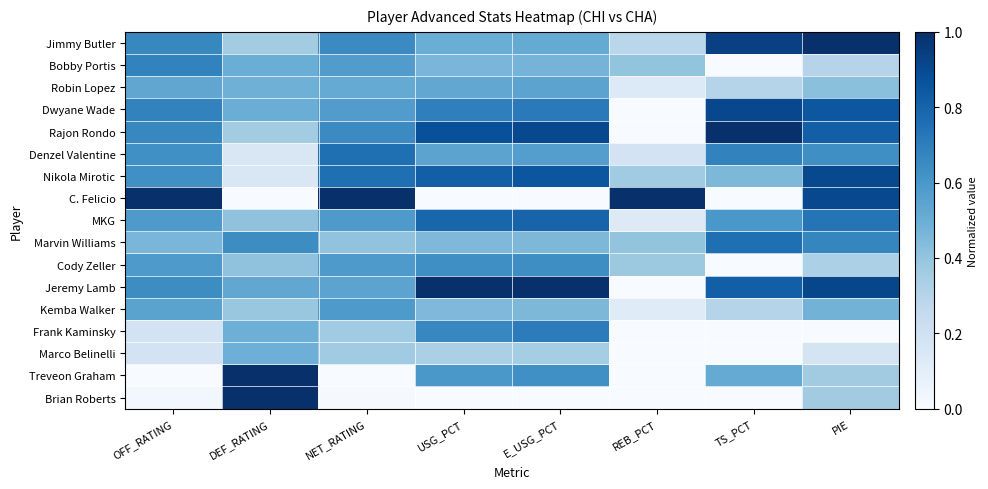

Reading left to right, list all the values displayed in this chart.

Jimmy Butler: OFF_RATING=0.7	DEF_RATING=0.4	NET_RATING=0.7	USG_PCT=0.5	E_USG_PCT=0.5	REB_PCT=0.3	TS_PCT=0.9	PIE=1.0
Bobby Portis: OFF_RATING=0.7	DEF_RATING=0.5	NET_RATING=0.6	USG_PCT=0.5	E_USG_PCT=0.5	REB_PCT=0.4	TS_PCT=0.0	PIE=0.3
Robin Lopez: OFF_RATING=0.5	DEF_RATING=0.5	NET_RATING=0.5	USG_PCT=0.5	E_USG_PCT=0.5	REB_PCT=0.1	TS_PCT=0.3	PIE=0.4
Dwyane Wade: OFF_RATING=0.7	DEF_RATING=0.5	NET_RATING=0.6	USG_PCT=0.7	E_USG_PCT=0.7	REB_PCT=0.0	TS_PCT=0.9	PIE=0.9
Rajon Rondo: OFF_RATING=0.7	DEF_RATING=0.4	NET_RATING=0.7	USG_PCT=0.9	E_USG_PCT=0.9	REB_PCT=0.0	TS_PCT=1.0	PIE=0.8
Denzel Valentine: OFF_RATING=0.6	DEF_RATING=0.2	NET_RATING=0.8	USG_PCT=0.5	E_USG_PCT=0.6	REB_PCT=0.2	TS_PCT=0.7	PIE=0.6
Nikola Mirotic: OFF_RATING=0.6	DEF_RATING=0.2	NET_RATING=0.8	USG_PCT=0.8	E_USG_PCT=0.9	REB_PCT=0.4	TS_PCT=0.5	PIE=0.9
C. Felicio: OFF_RATING=1.0	DEF_RATING=0.0	NET_RATING=1.0	USG_PCT=0.0	E_USG_PCT=0.0	REB_PCT=1.0	TS_PCT=0.0	PIE=0.9
MKG: OFF_RATING=0.6	DEF_RATING=0.4	NET_RATING=0.6	USG_PCT=0.8	E_USG_PCT=0.8	REB_PCT=0.1	TS_PCT=0.6	PIE=0.7
Marvin Williams: OFF_RATING=0.5	DEF_RATING=0.6	NET_RATING=0.4	USG_PCT=0.5	E_USG_PCT=0.5	REB_PCT=0.4	TS_PCT=0.8	PIE=0.7
Cody Zeller: OFF_RATING=0.6	DEF_RATING=0.4	NET_RATING=0.6	USG_PCT=0.6	E_USG_PCT=0.6	REB_PCT=0.4	TS_PCT=0.0	PIE=0.3
Jeremy Lamb: OFF_RATING=0.6	DEF_RATING=0.5	NET_RATING=0.5	USG_PCT=1.0	E_USG_PCT=1.0	REB_PCT=0.0	TS_PCT=0.8	PIE=0.9
Kemba Walker: OFF_RATING=0.5	DEF_RATING=0.4	NET_RATING=0.6	USG_PCT=0.5	E_USG_PCT=0.5	REB_PCT=0.1	TS_PCT=0.3	PIE=0.5
Frank Kaminsky: OFF_RATING=0.2	DEF_RATING=0.5	NET_RATING=0.4	USG_PCT=0.7	E_USG_PCT=0.7	REB_PCT=0.0	TS_PCT=0.0	PIE=0.0
Marco Belinelli: OFF_RATING=0.2	DEF_RATING=0.5	NET_RATING=0.4	USG_PCT=0.3	E_USG_PCT=0.4	REB_PCT=0.0	TS_PCT=0.0	PIE=0.2
Treveon Graham: OFF_RATING=0.0	DEF_RATING=1.0	NET_RATING=0.0	USG_PCT=0.6	E_USG_PCT=0.6	REB_PCT=0.0	TS_PCT=0.5	PIE=0.4
Brian Roberts: OFF_RATING=0.0	DEF_RATING=1.0	NET_RATING=0.0	USG_PCT=0.0	E_USG_PCT=0.0	REB_PCT=0.0	TS_PCT=0.0	PIE=0.4